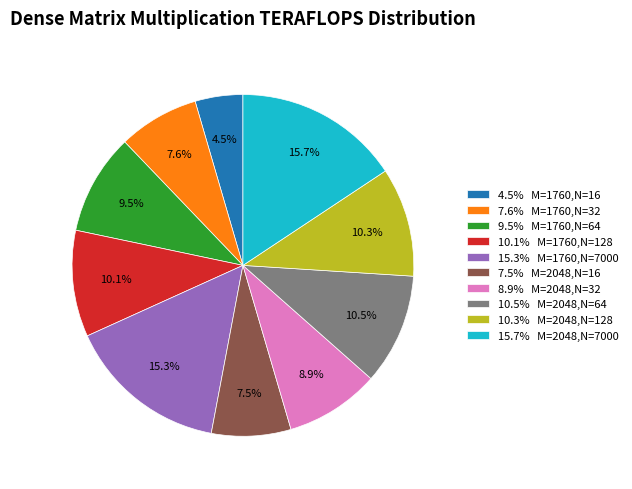

Does any single category account for the majority?

No